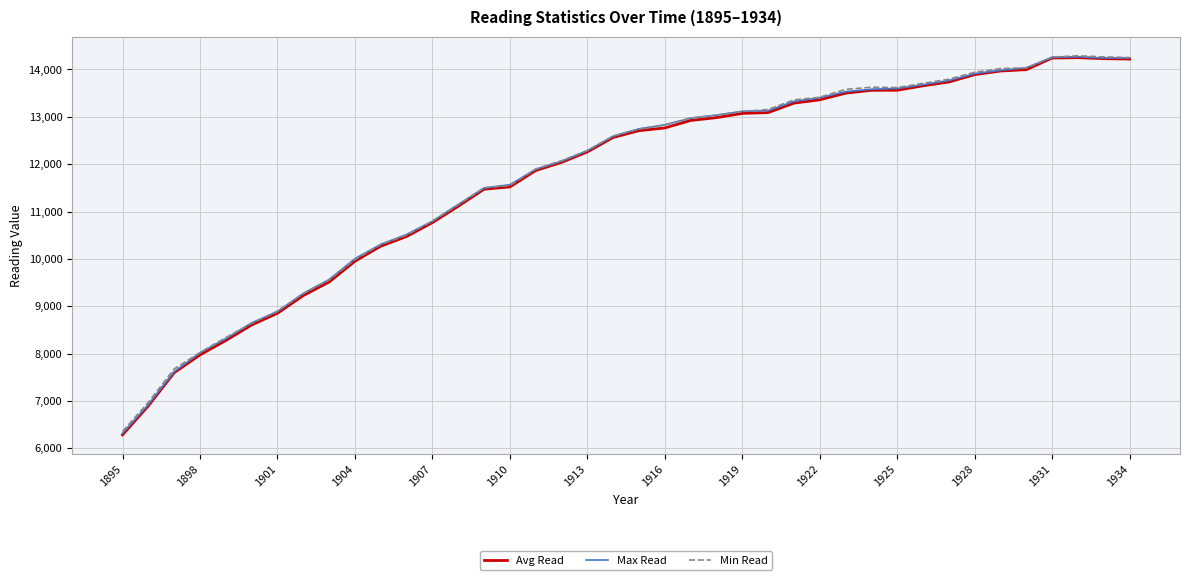

What is the greatest value displayed?

14288